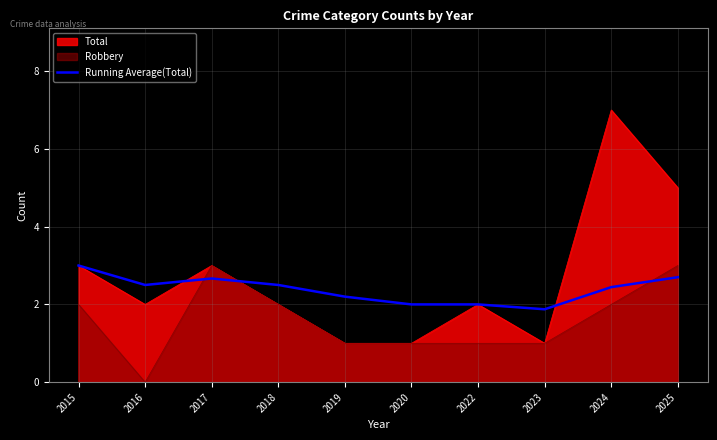

What is the greatest value displayed?

7.0